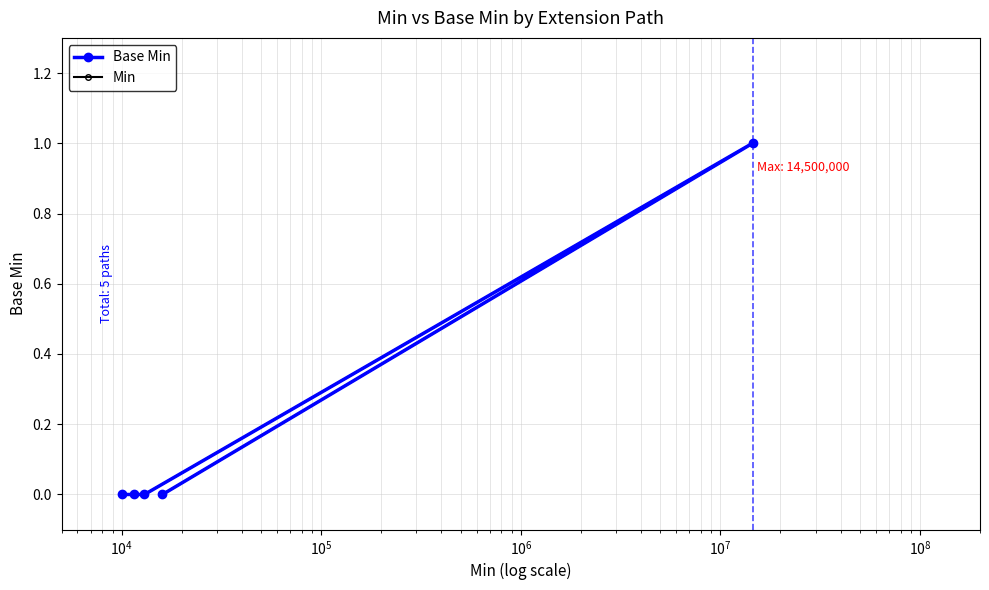

Count the Base Min values in the range 0 to 1.

5